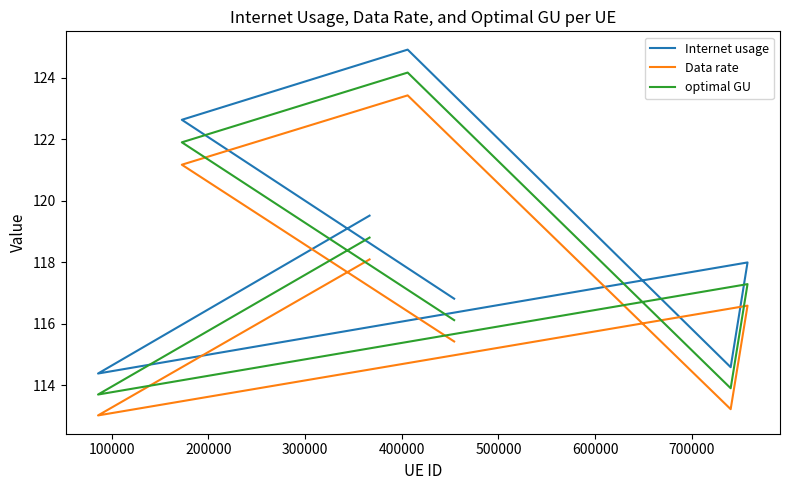

Is this an area chart (filled region under the line)?

No